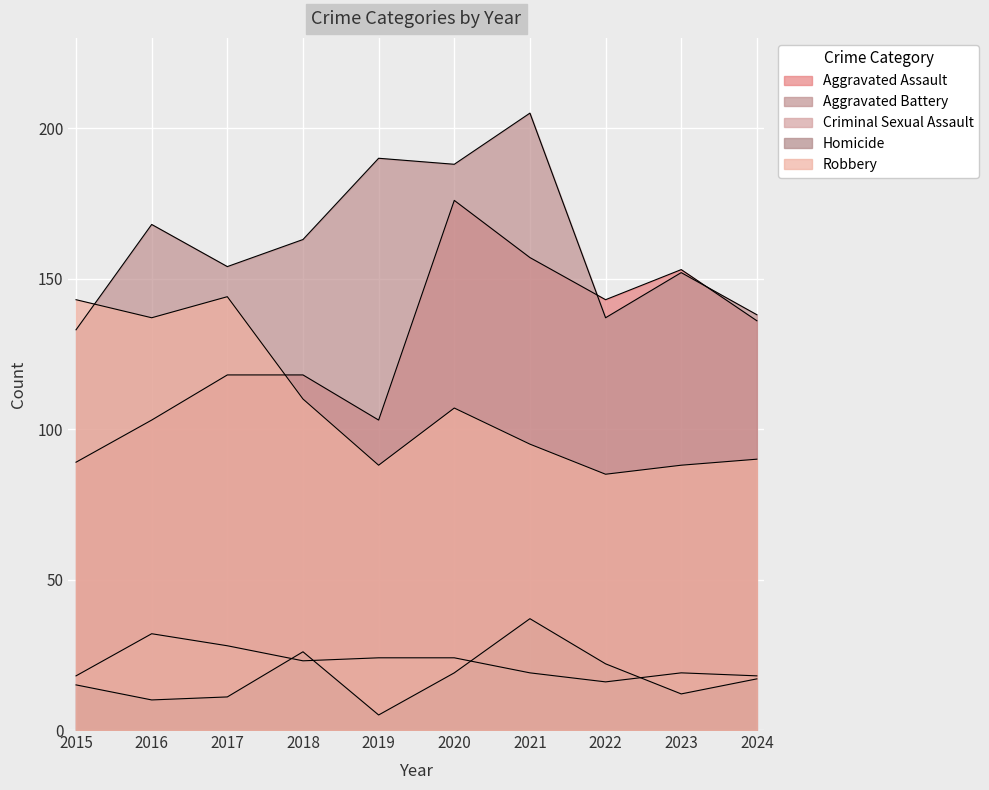

How many lines are shown in the chart?

5